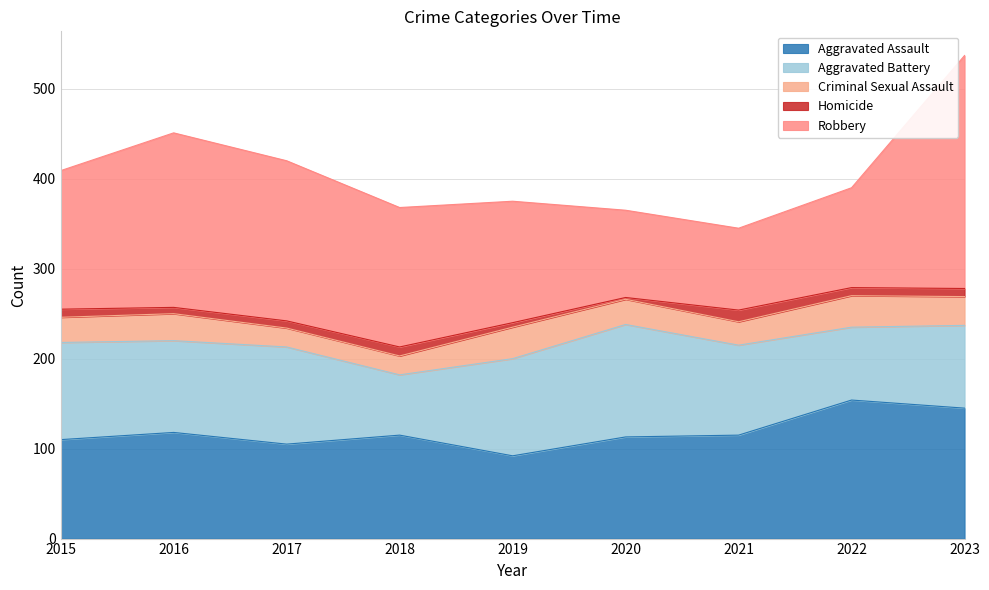

What is the lowest value of the Homicide series?

2